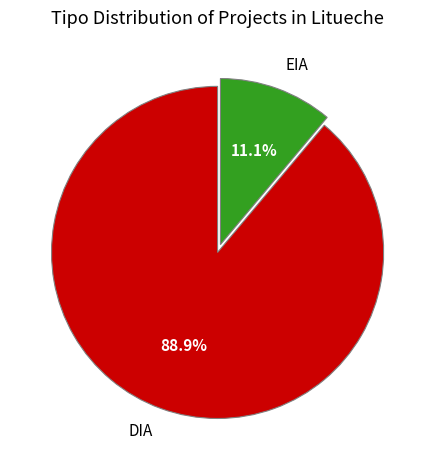

To the nearest percent, what is the difference between the EIA and DIA slice percentages?

78%